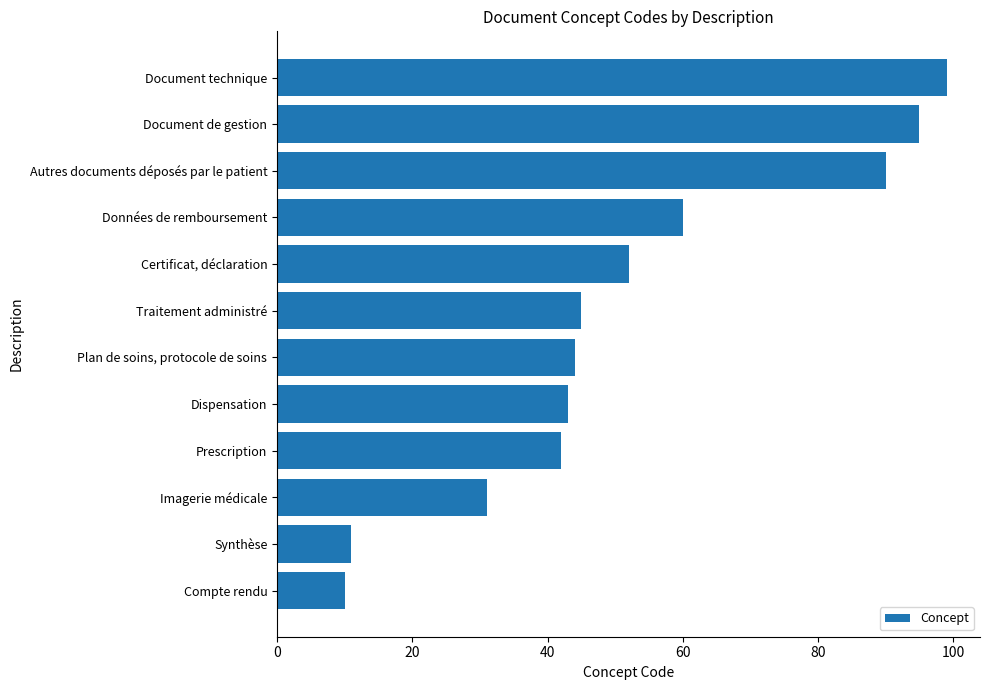

What is the difference between the maximum and minimum values?

89